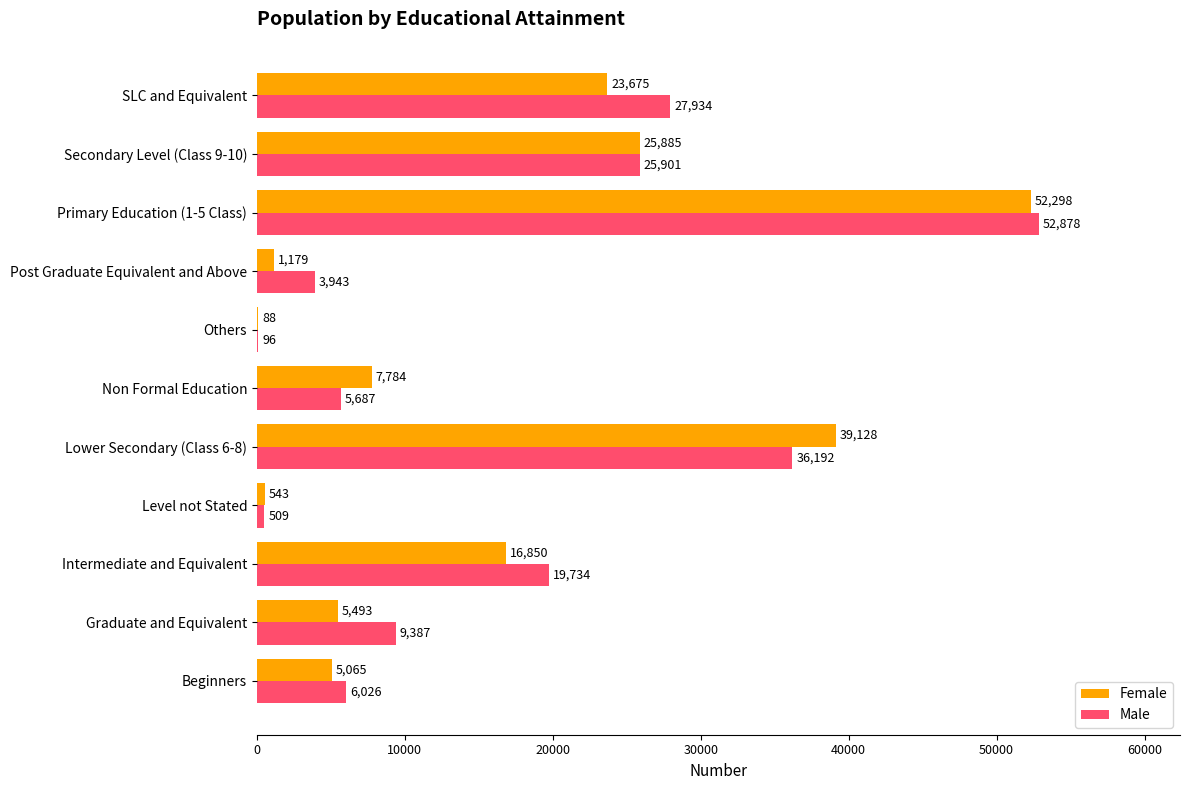

What is the sum of all Male values?

188287